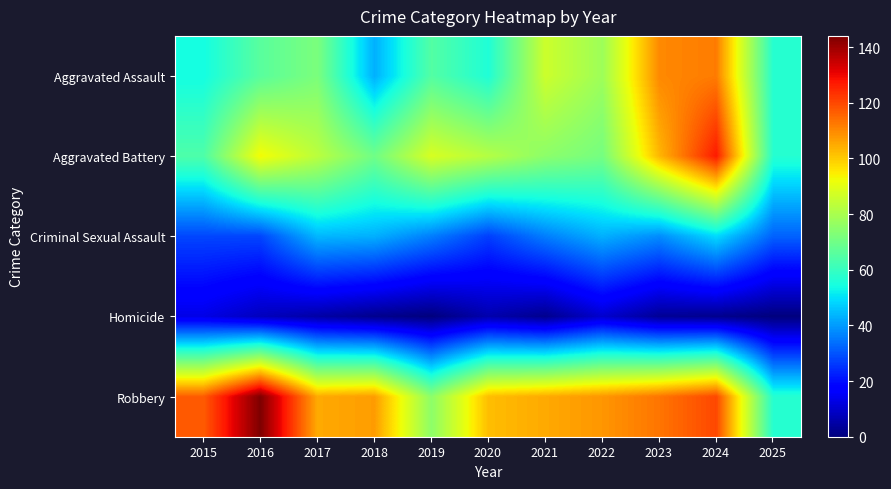

Reading left to right, transcribe all the data shown in this chart.

Aggravated Assault: 2015=54	2016=66	2017=72	2018=43	2019=65	2020=56	2021=86	2022=78	2023=110	2024=112	2025=57
Aggravated Battery: 2015=64	2016=93	2017=83	2018=70	2019=88	2020=82	2021=75	2022=71	2023=103	2024=127	2025=57
Criminal Sexual Assault: 2015=28	2016=28	2017=44	2018=43	2019=36	2020=27	2021=36	2022=43	2023=38	2024=49	2025=32
Homicide: 2015=13	2016=8	2017=5	2018=2	2019=0	2020=6	2021=2	2022=10	2023=3	2024=2	2025=0
Robbery: 2015=117	2016=144	2017=105	2018=107	2019=75	2020=102	2021=105	2022=108	2023=113	2024=120	2025=57